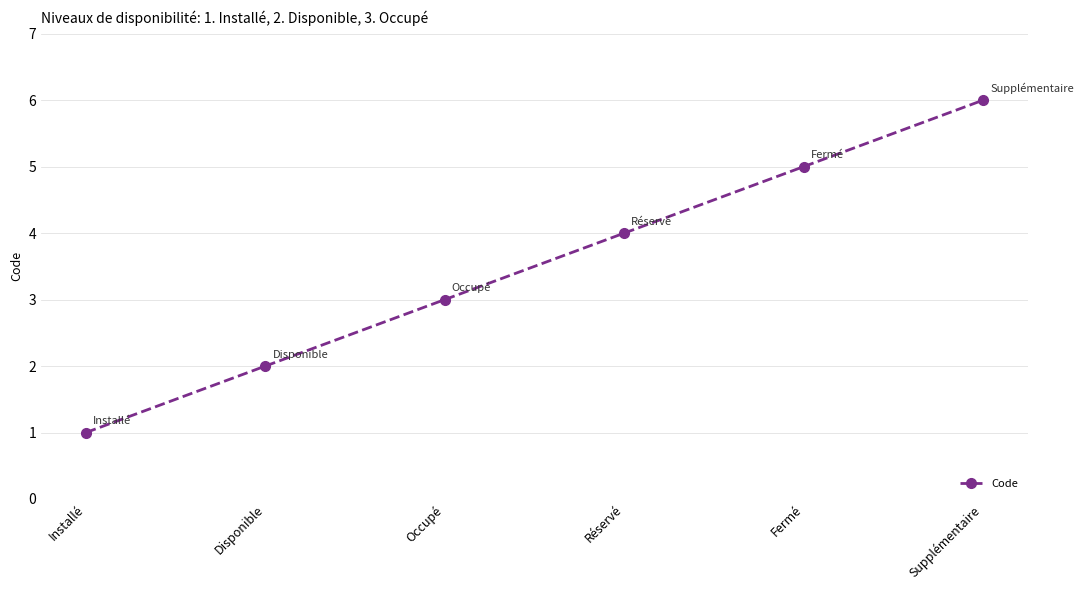

Which category has the highest value across all series?

Supplémentaire